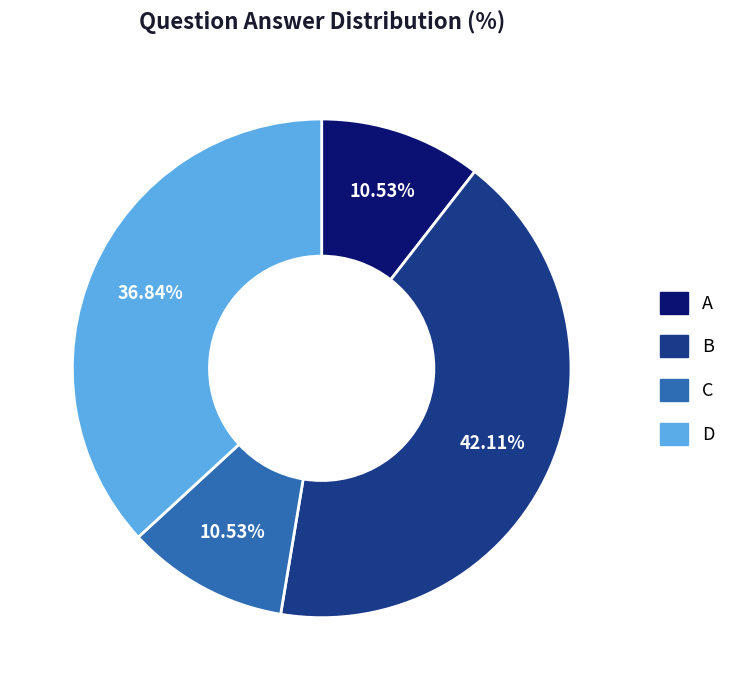

Combined, do C and D account for over 50%?

No